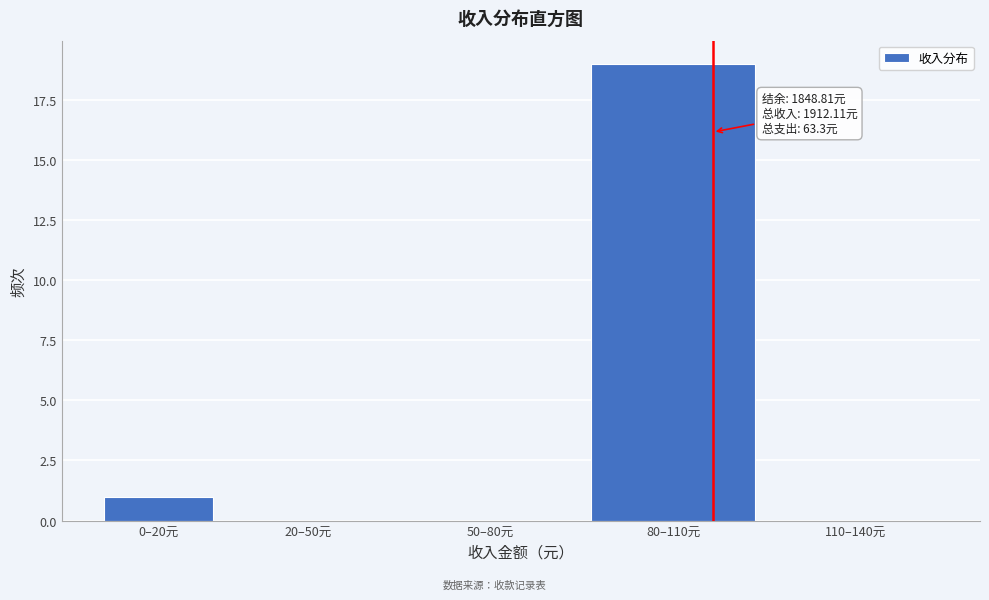

Reading left to right, transcribe all the data shown in this chart.

0–20元=1	20–50元=0	50–80元=0	80–110元=19	110–140元=0